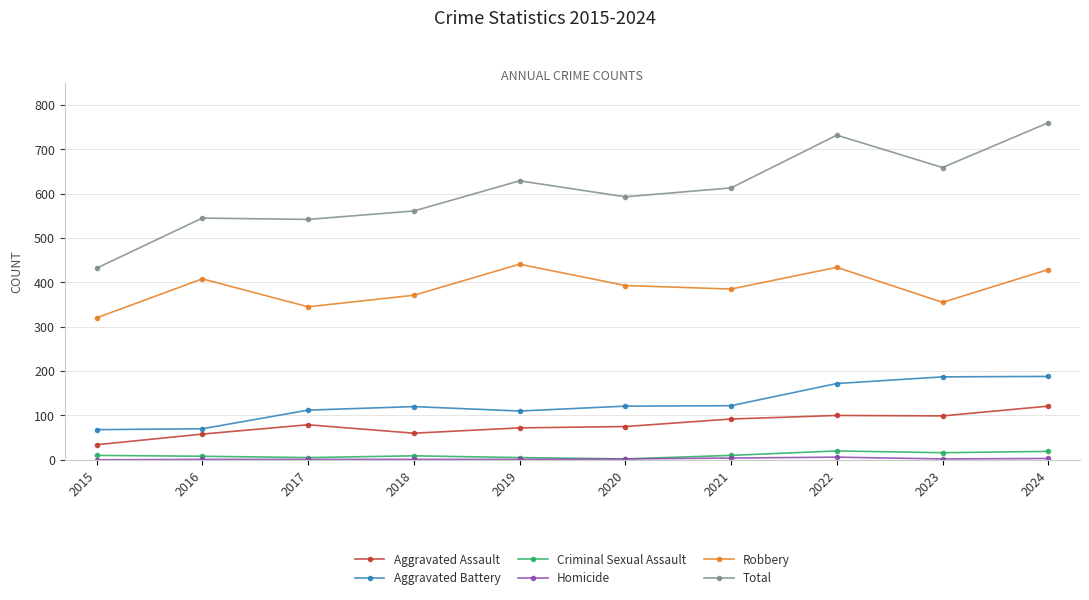

True or false: Total and Aggravated Battery intersect in this chart.

False